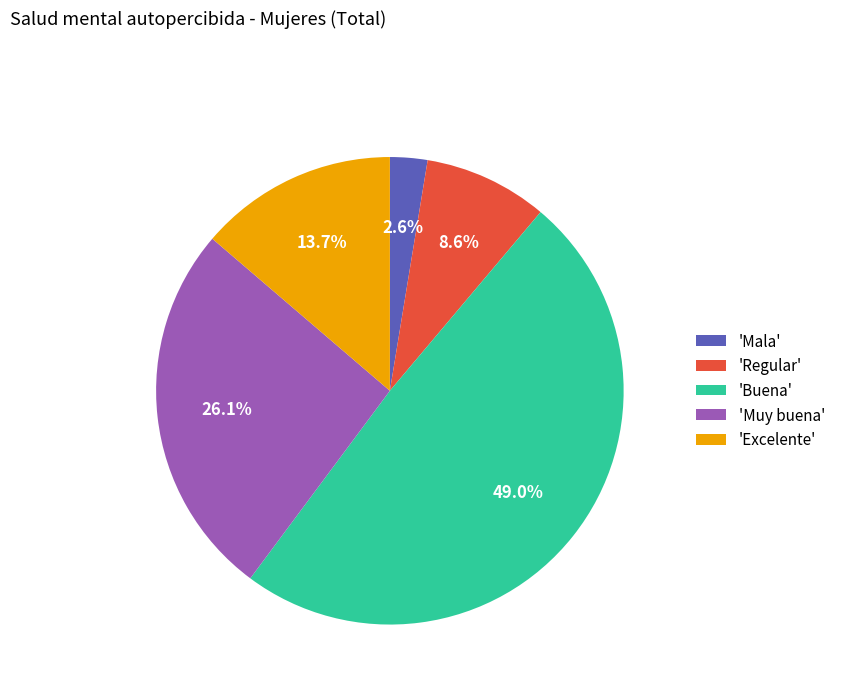

What portion of the pie excludes 'Buena'?

51.0%